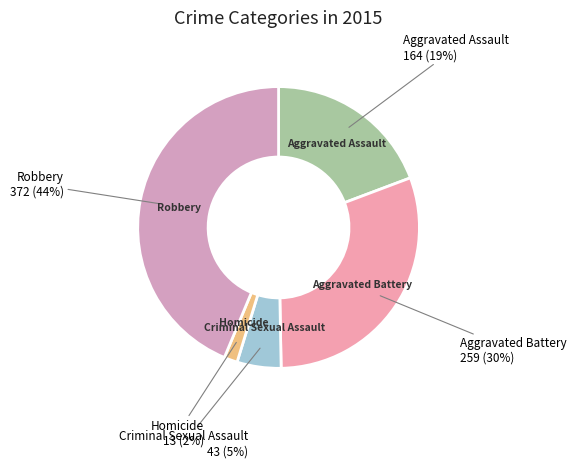

How many segments does this pie chart have?

5